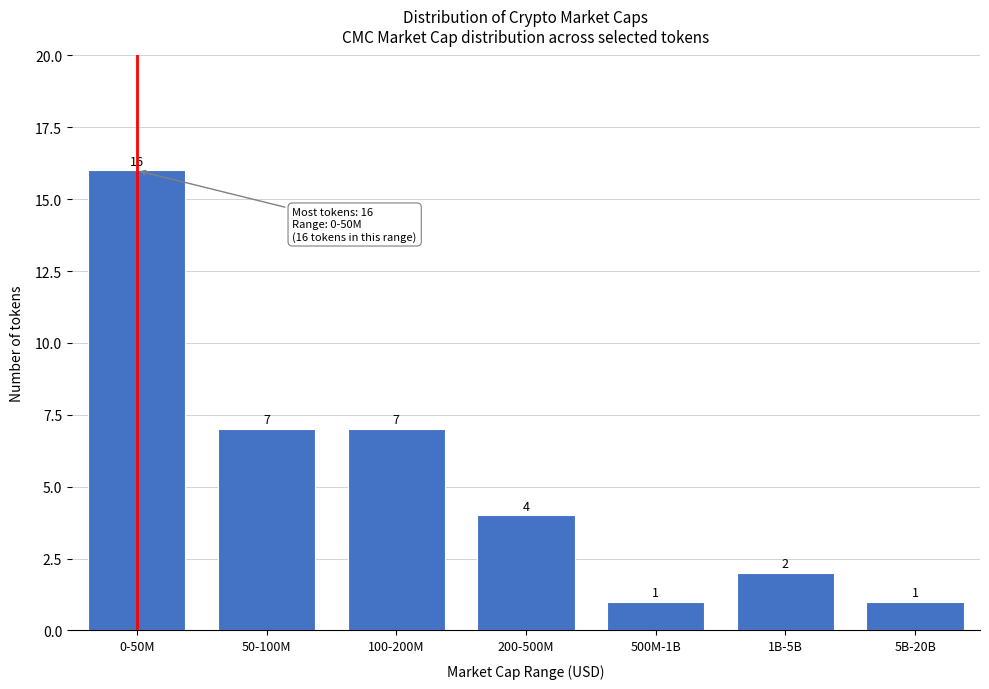

Reading left to right, list all the values displayed in this chart.

16	7	7	4	1	2	1